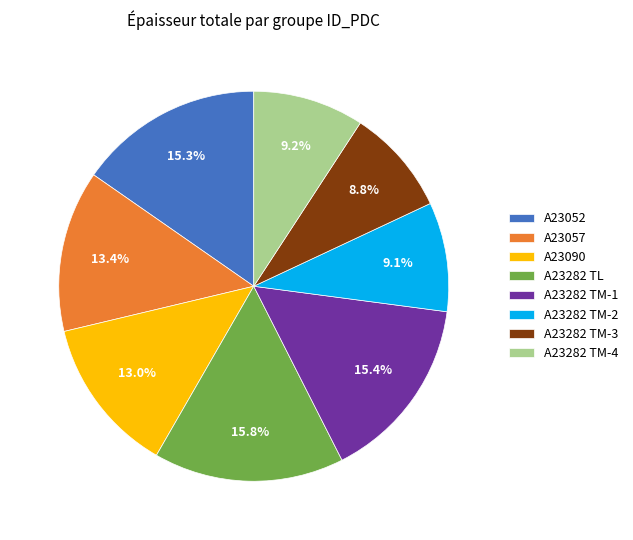

Is the sum of A23090 and A23282 TM-2 greater than half?

No